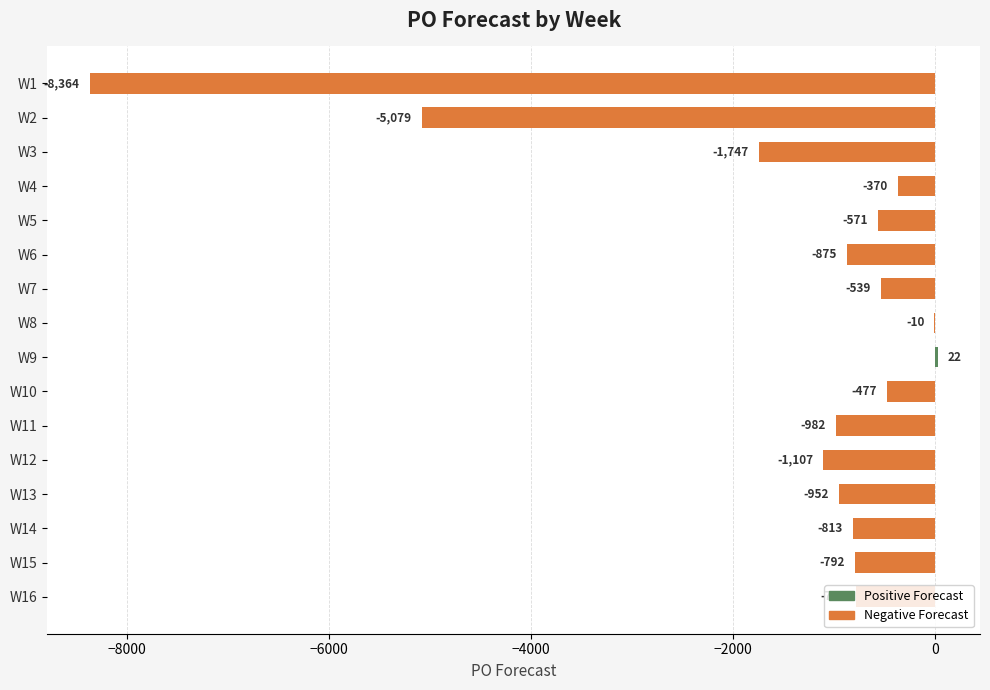

Which category has the highest value across all series?

W9